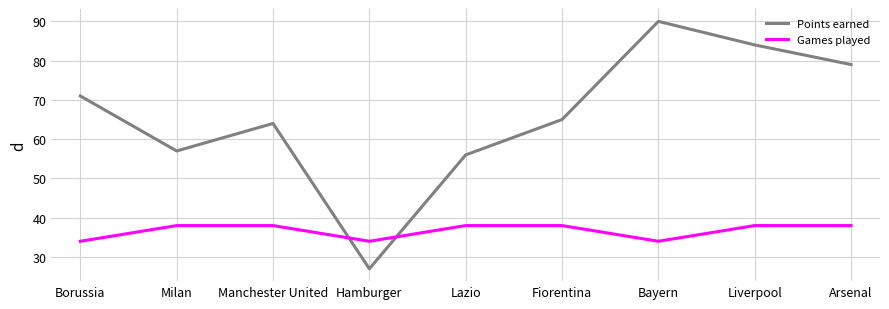

Which series has the largest range (max minus min)?

Points earned